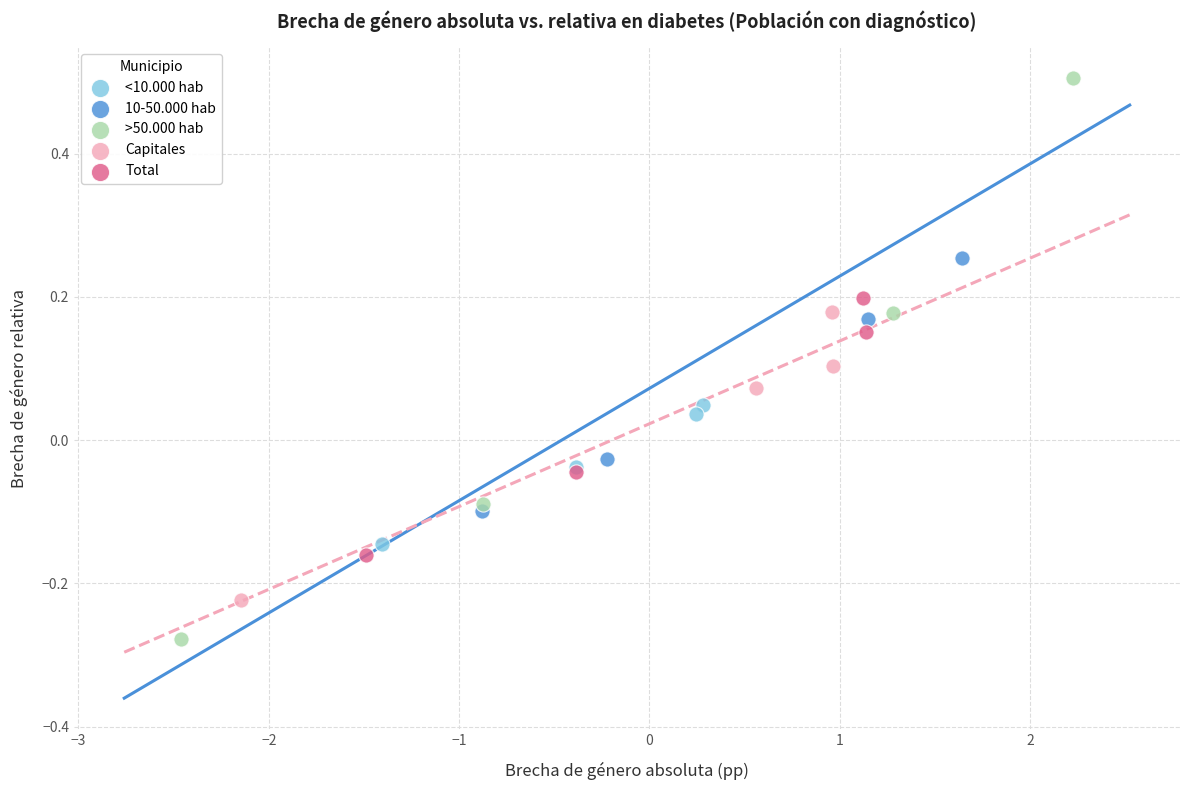

What are all the series names shown in the legend?

<10.000 hab, 10-50.000 hab, >50.000 hab, Capitales, Total